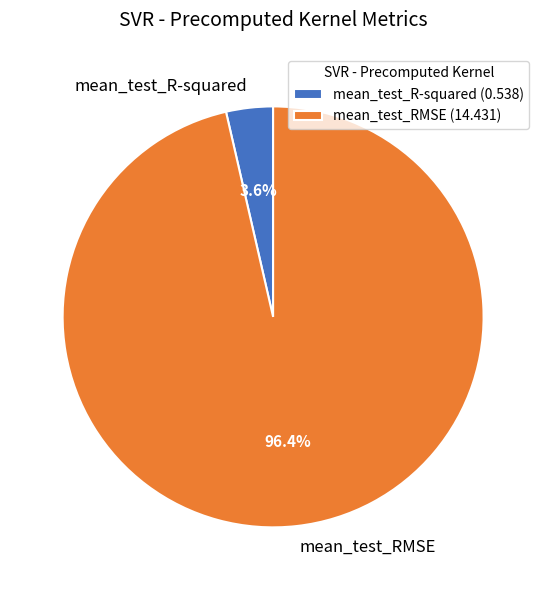

Combined, do mean_test_RMSE and mean_test_R-squared account for over 50%?

Yes